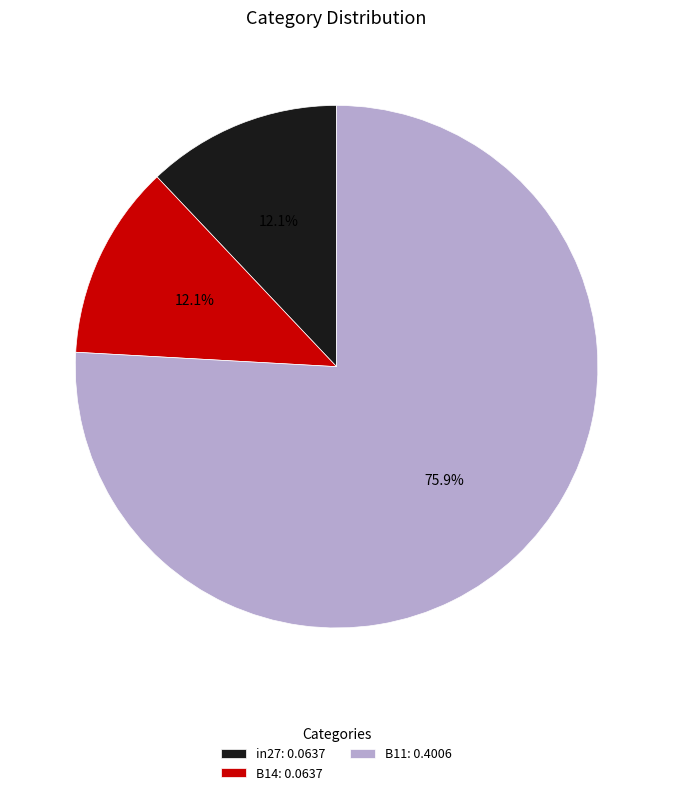

To the nearest percent, what is the difference between the in27 and B11 slice percentages?

64%